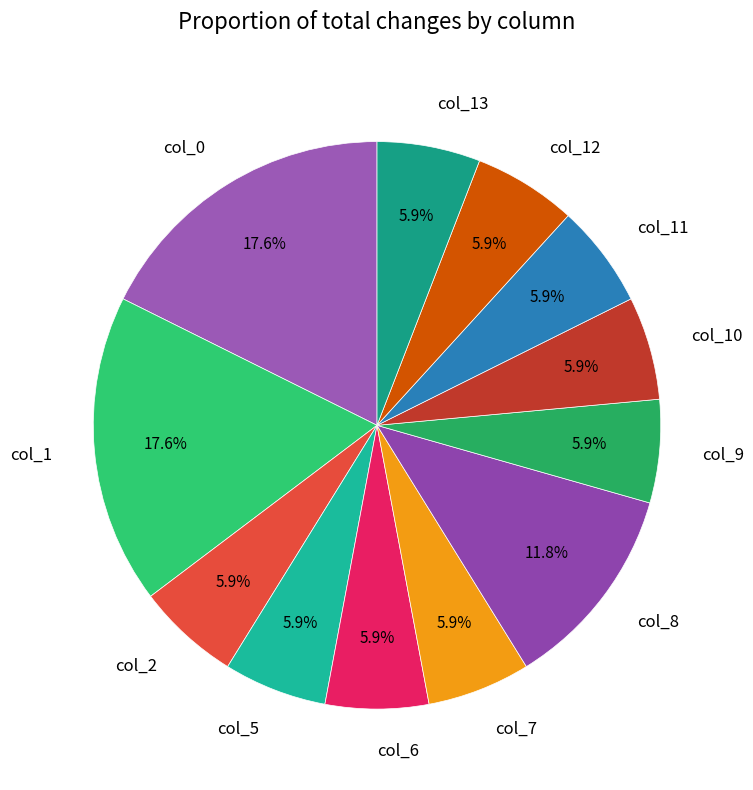

Do col_10 and col_9 together represent more than half of the pie?

No